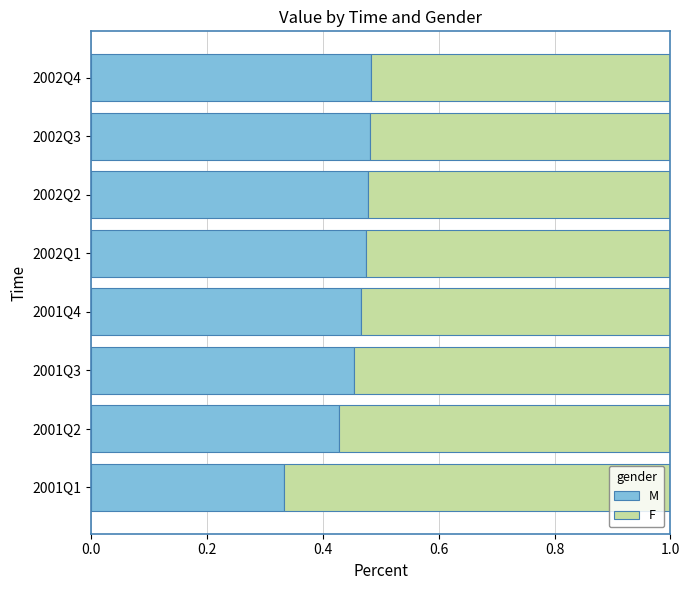

Which category has the lowest value in the M series?

2001Q1